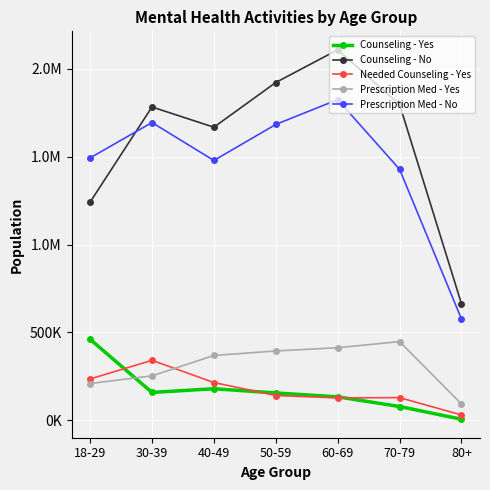

What are all the series names shown in the legend?

Counseling - Yes, Counseling - No, Needed Counseling - Yes, Prescription Med - Yes, Prescription Med - No